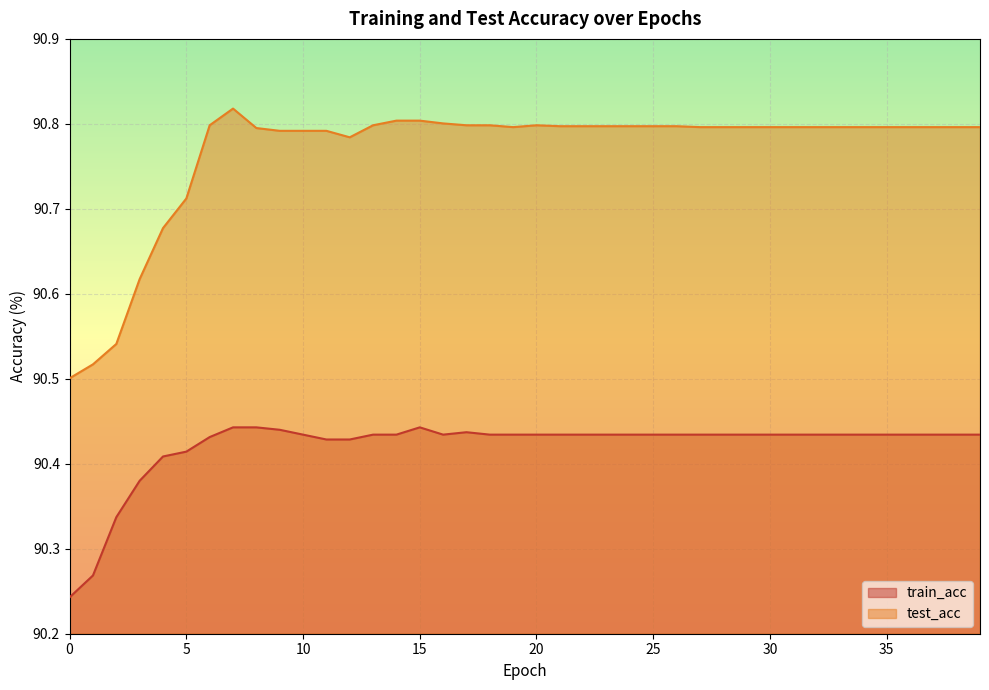

True or false: train_acc has a value of 140.1 at 39.

False